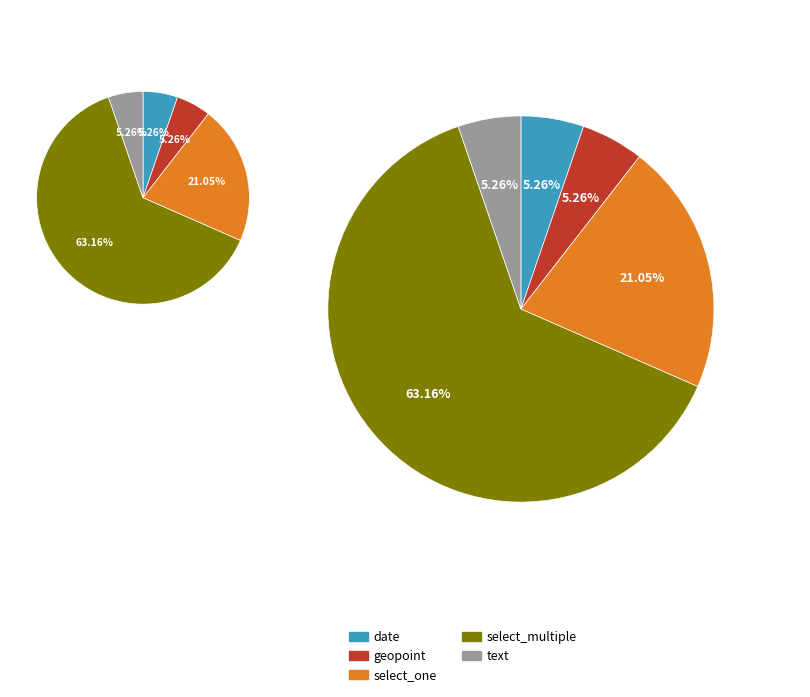

What percentage is the geopoint slice, to the nearest percent?

5%